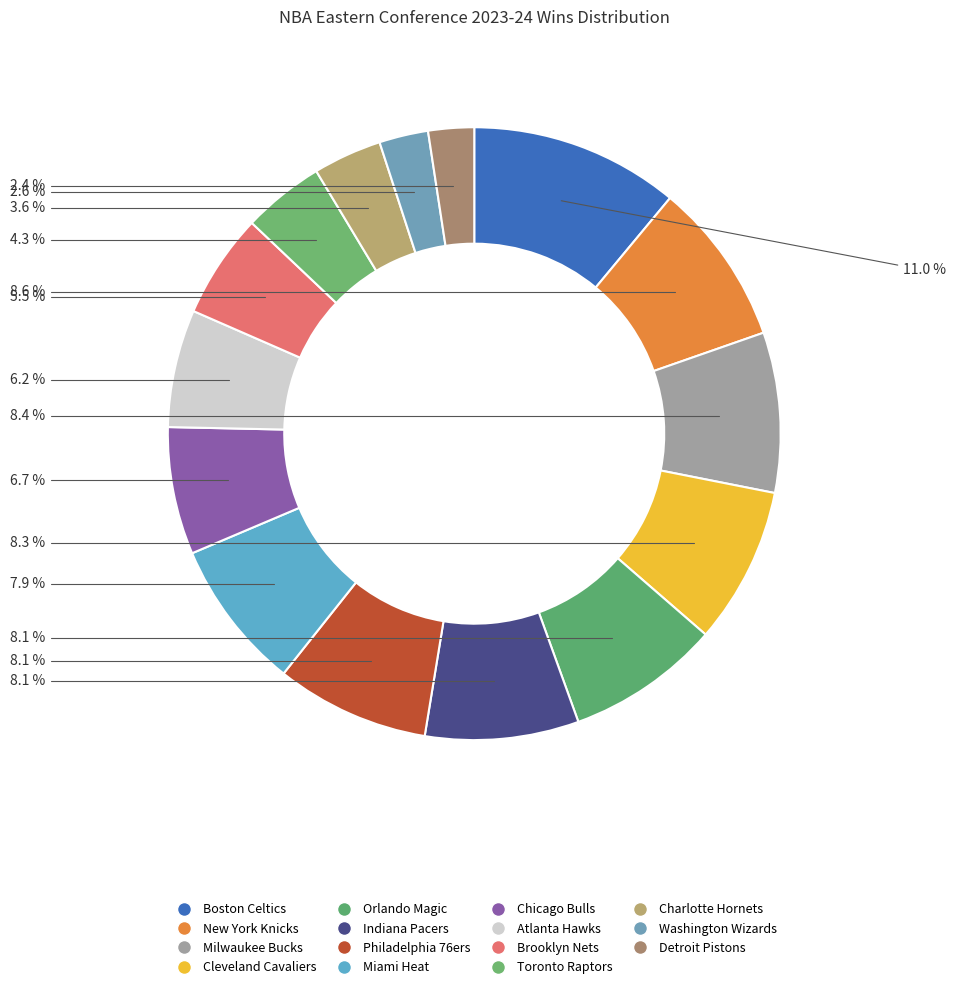

What is the largest slice in the pie chart?

Boston Celtics